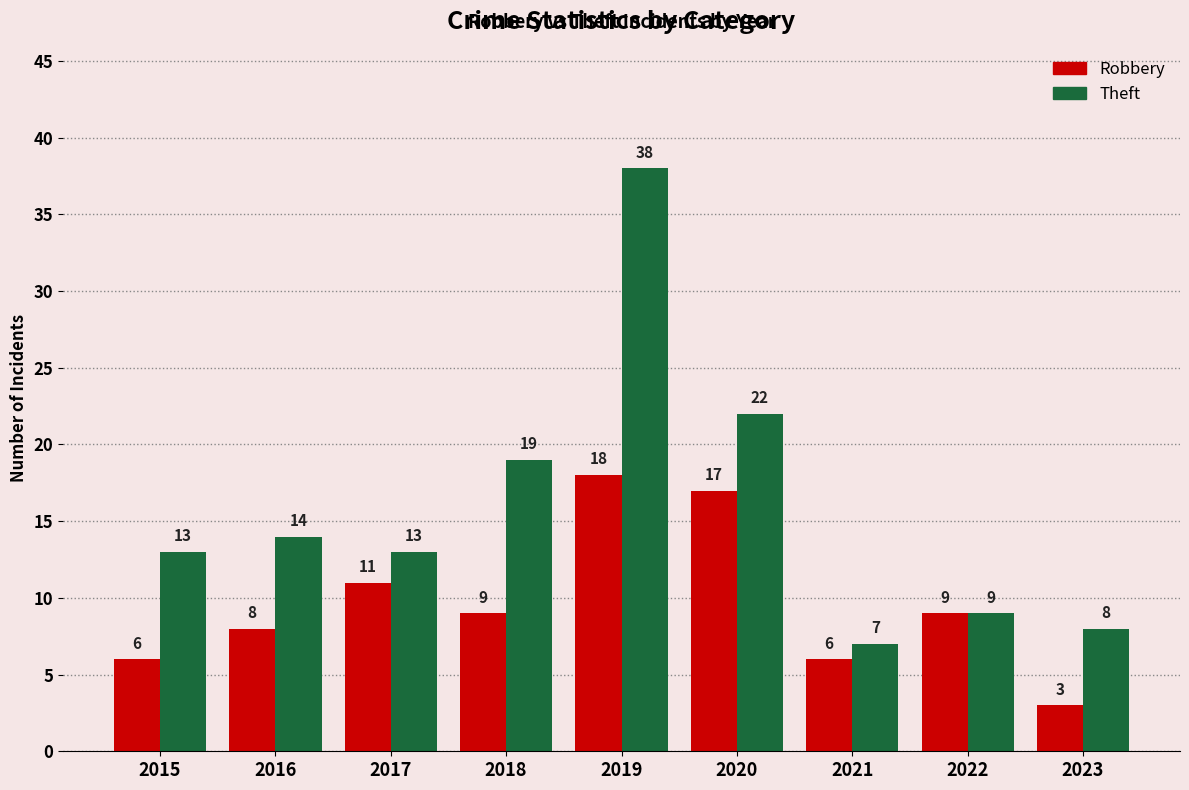

Which category has the highest value in the Robbery series?

2019